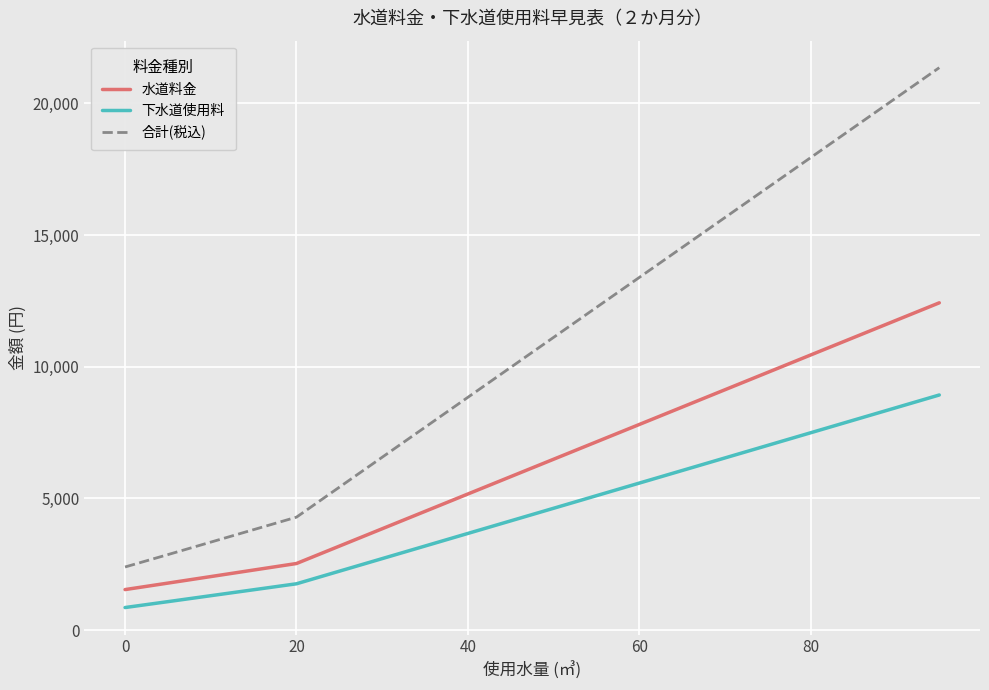

What is the average value of the 水道料金 series?

6366